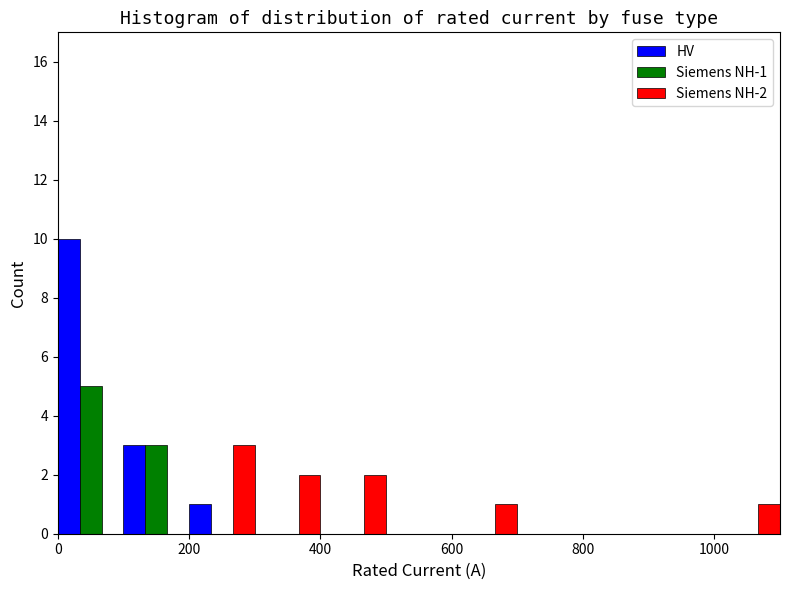

In the Siemens NH-1 series, which range on the x-axis has the tallest bar?

0 to 100